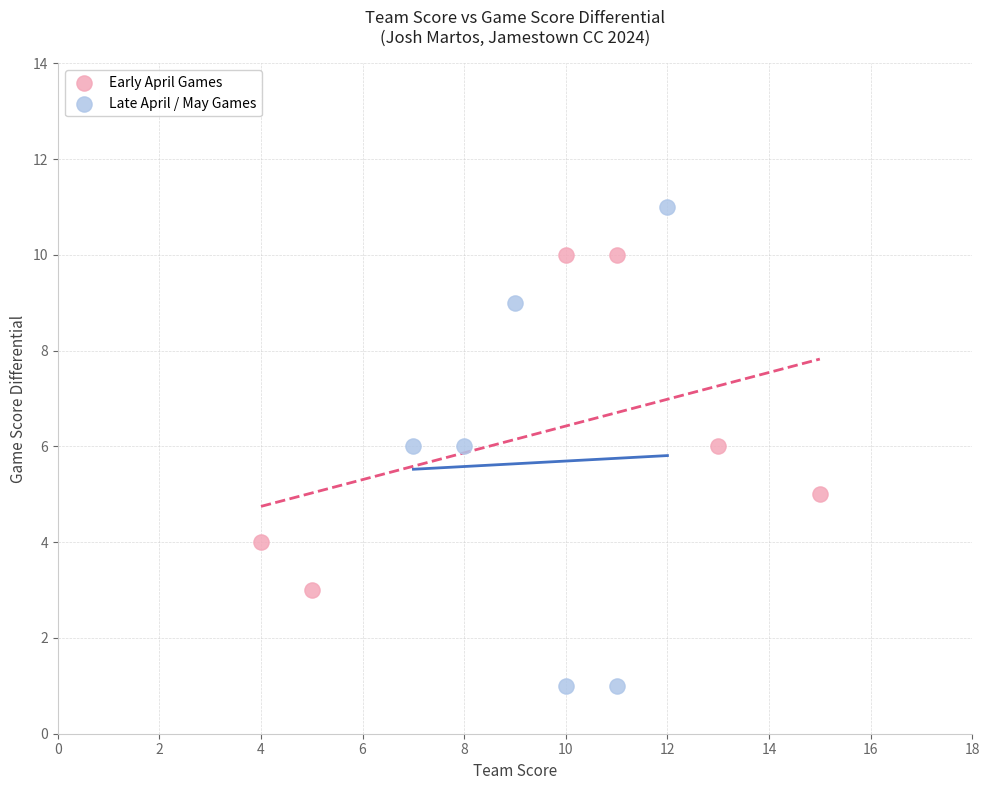

Which series reaches the maximum Y coordinate?

Late April / May Games